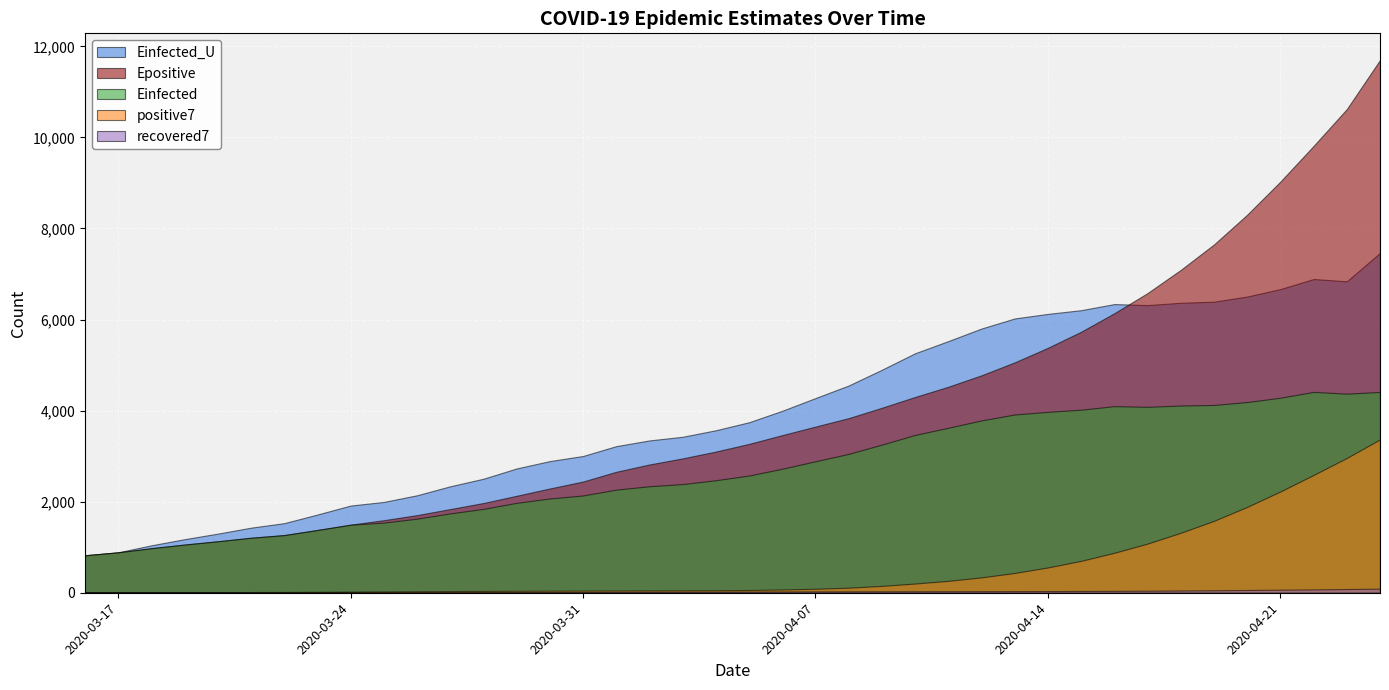

What is the value of the Einfected point at the 21st from the left?

2574.9